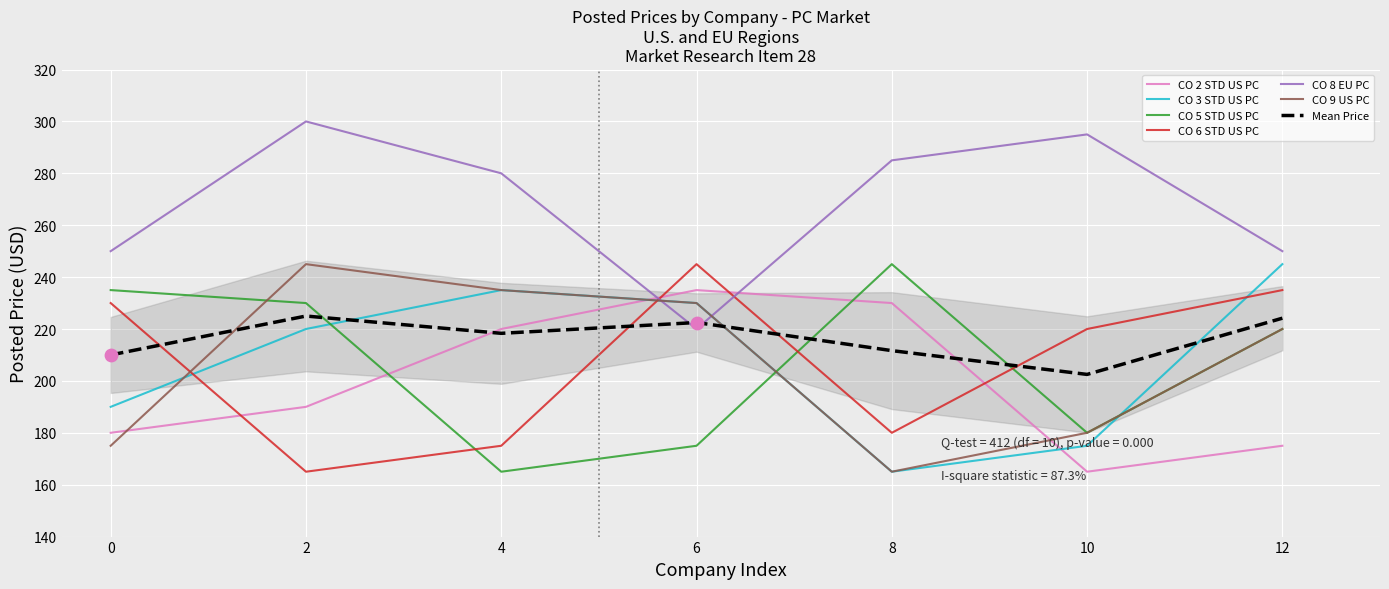

Which series reaches the maximum Y coordinate?

CO 8 EU PC